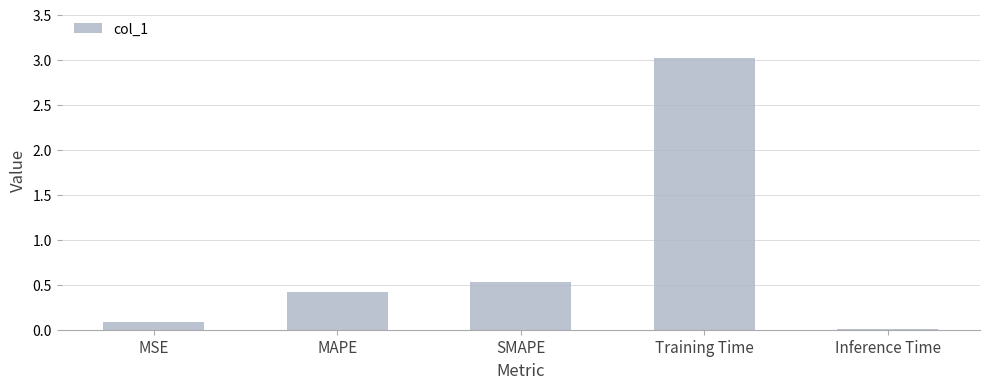

What is the approximate value at MAPE?

0.4